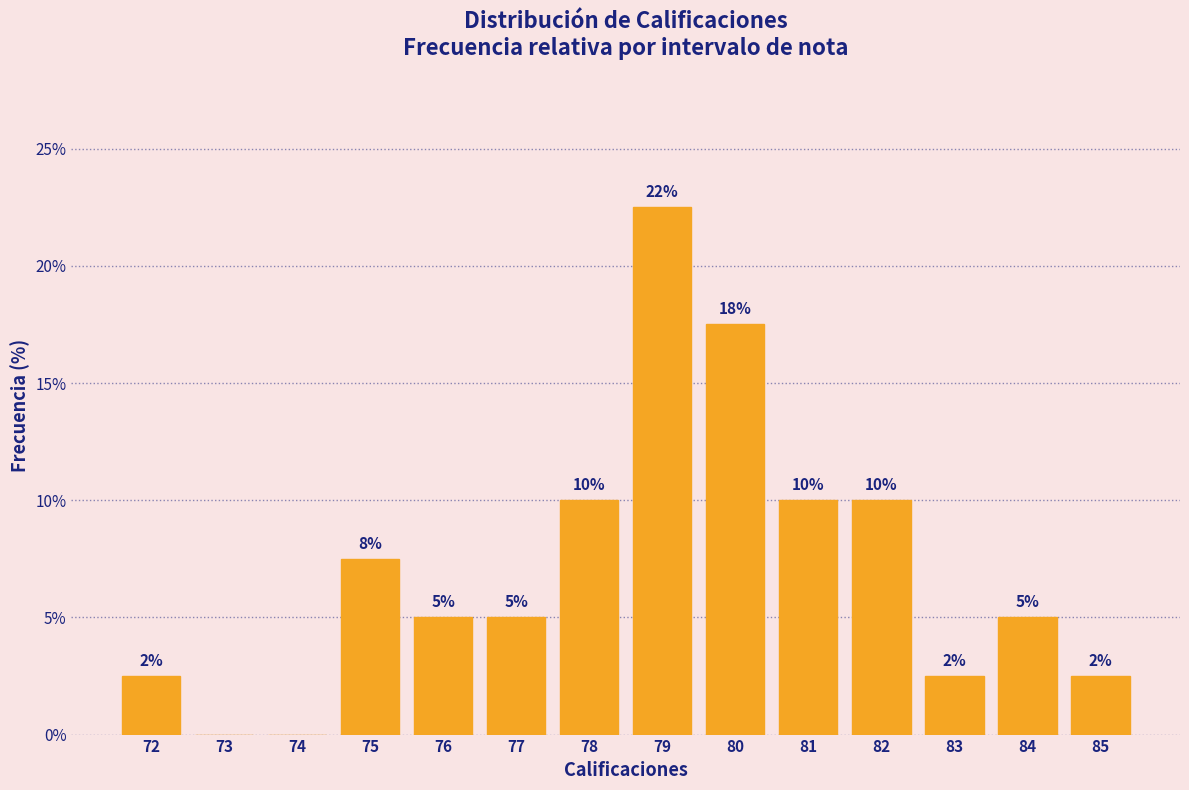

Which category has the highest value across all series?

79